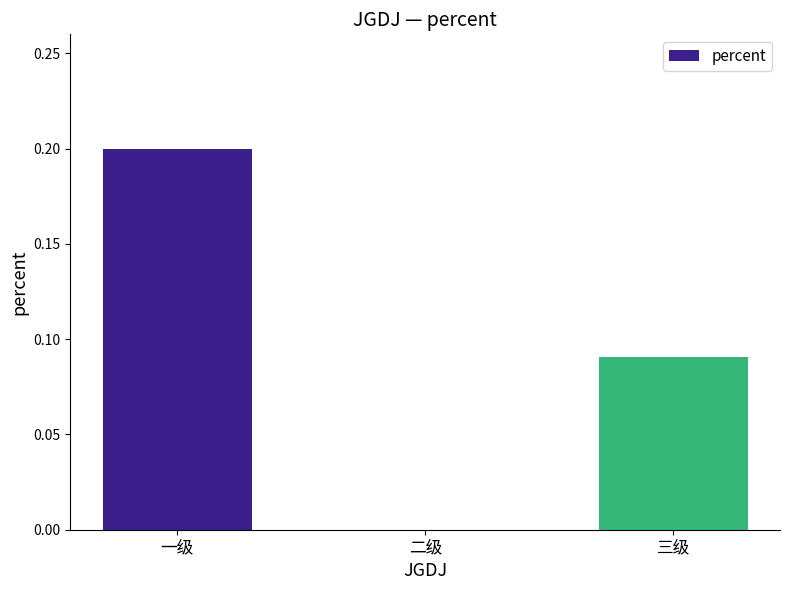

How many distinct data groups are displayed?

1